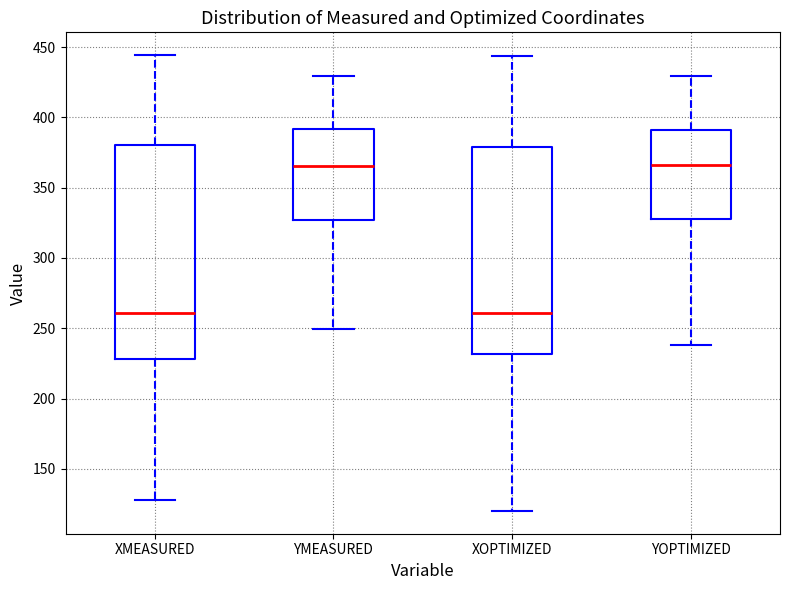

Reading left to right, transcribe this box plot: for each box, give where its median line is, the range the box spans, and where its two whiskers end, as read against the y-axis. The values are not printed on the chart, so give them approximately, as read against the axis.

XMEASURED: median 260, box 230 to 380, whiskers 130 to 445
YMEASURED: median 365, box 325 to 390, whiskers 250 to 430
XOPTIMIZED: median 260, box 230 to 380, whiskers 120 to 445
YOPTIMIZED: median 365, box 330 to 390, whiskers 240 to 430